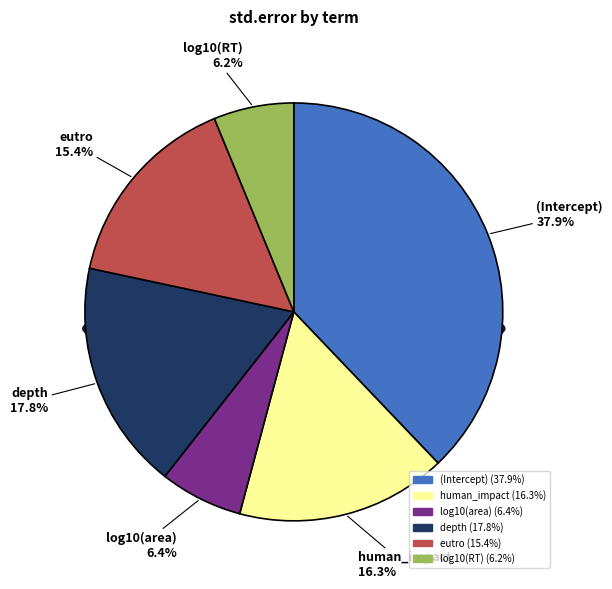

Is log10(area) the majority of the pie?

No